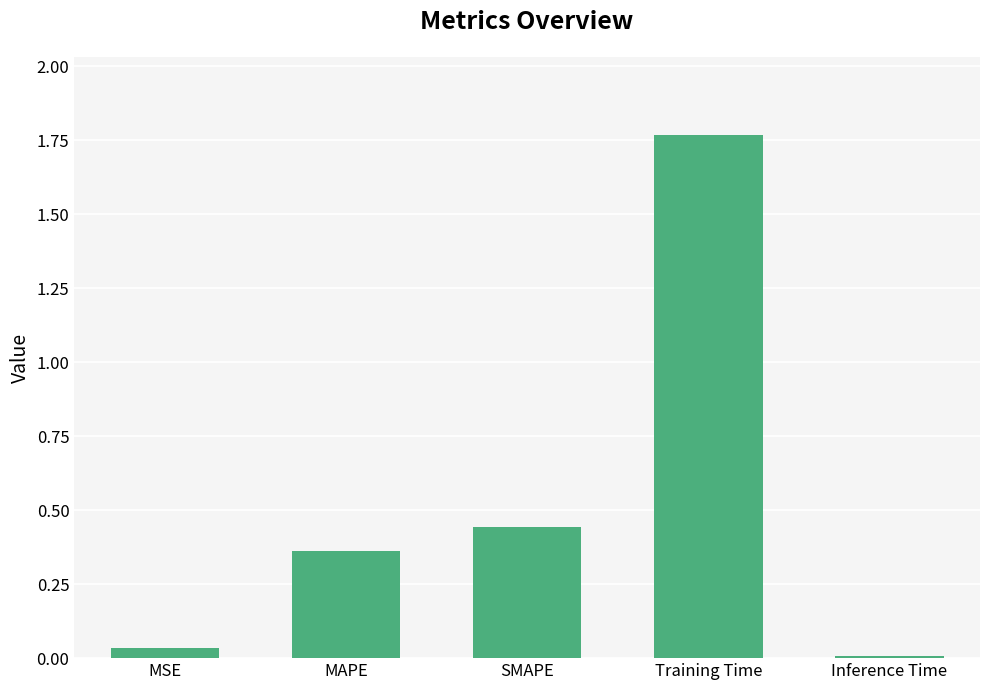

The value at SMAPE is 0.8. True or false?

False